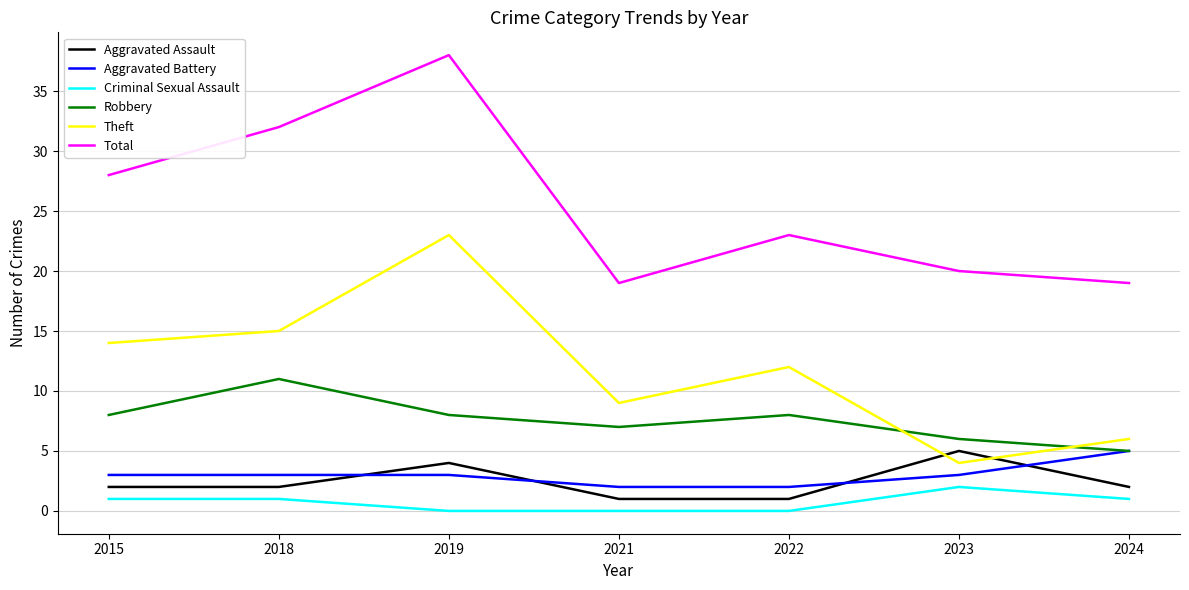

What is the difference between the Robbery values at 2021 and 2022?

1